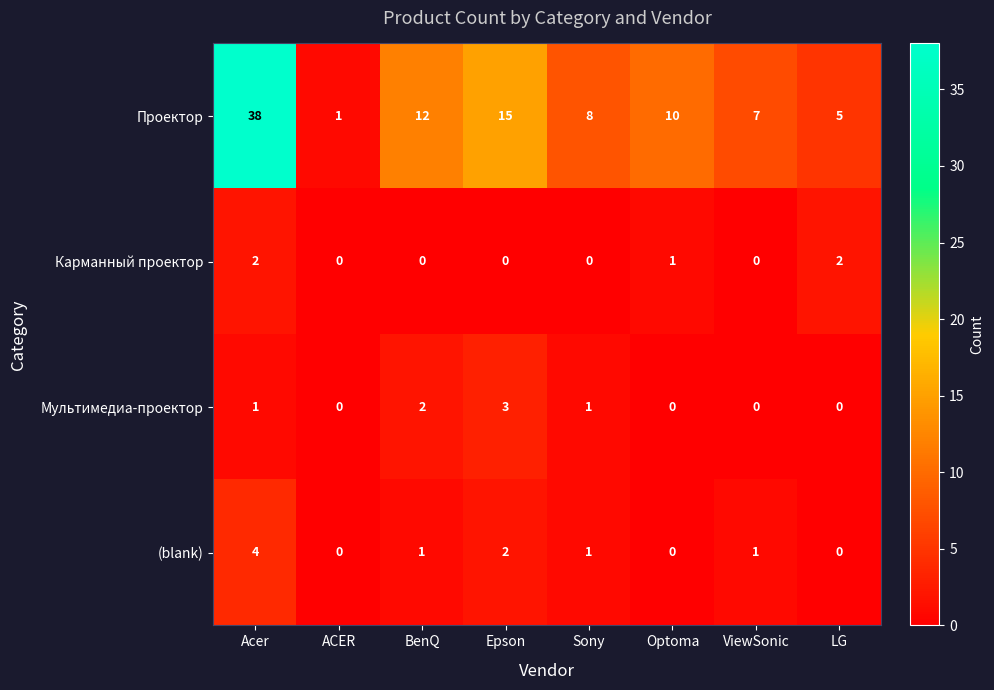

True or false: Проектор has a value of 8 at LG.

False